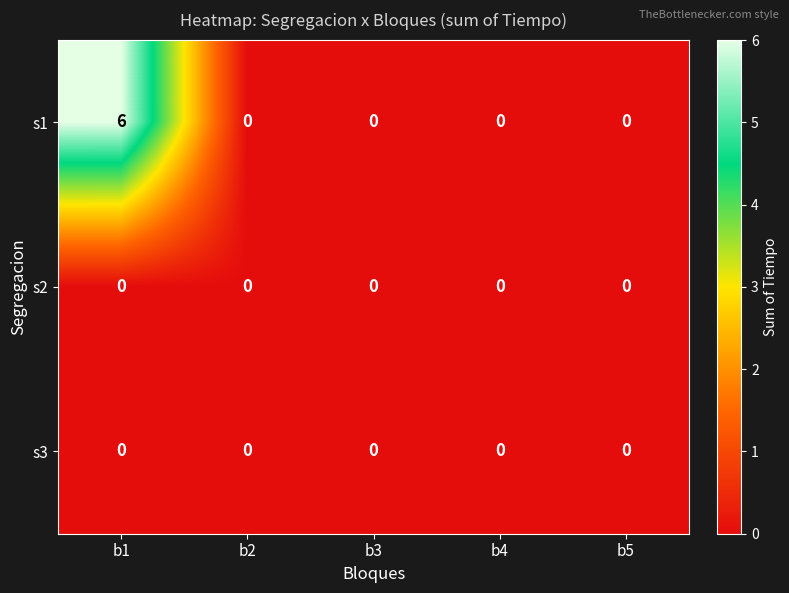

At how many categories does at least one series exceed 3?

1